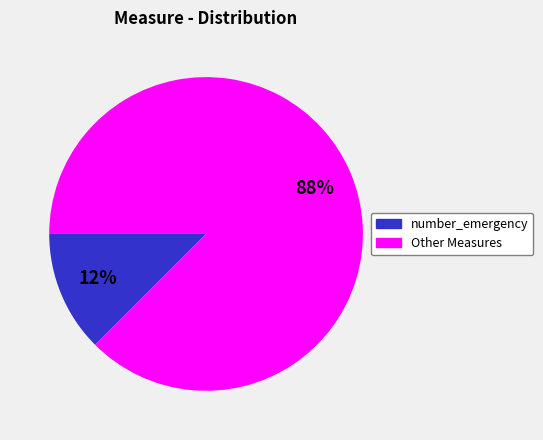

Is there any slice that represents more than half of the pie?

Yes